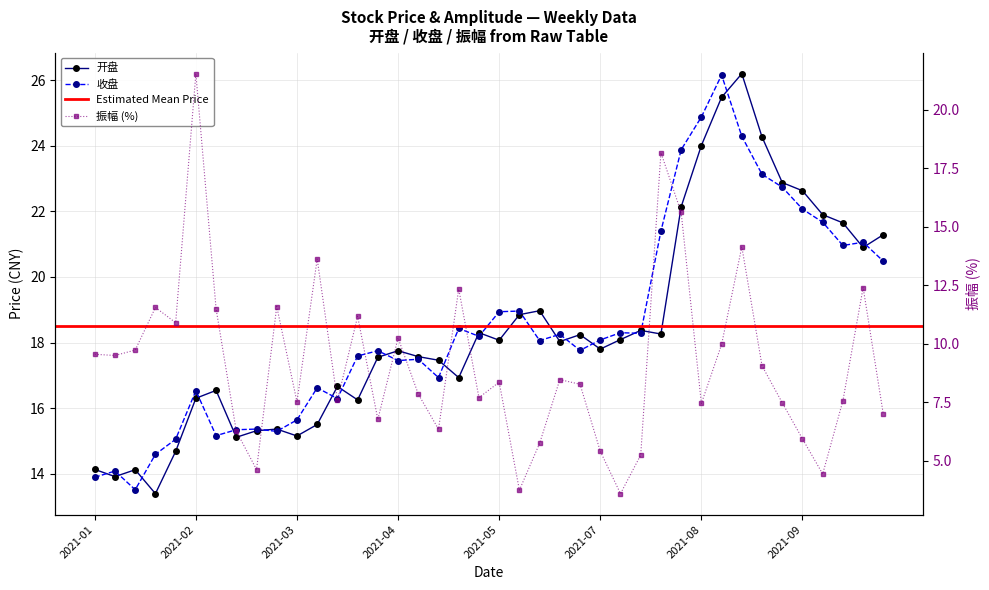

After their last crossing, which series has the higher values: 开盘 or 振幅?

开盘